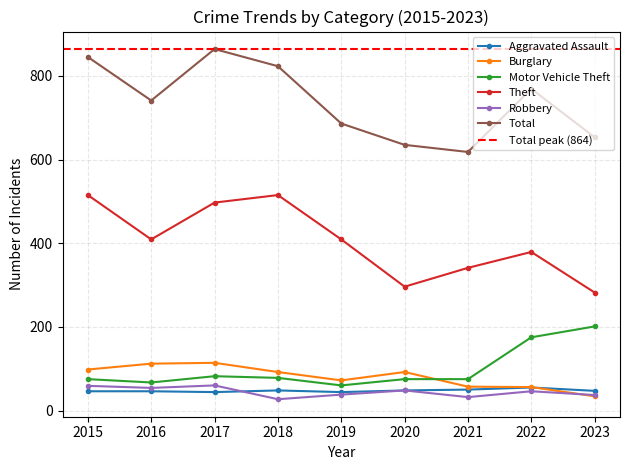

Between 2016 and 2023, which is larger?

2023